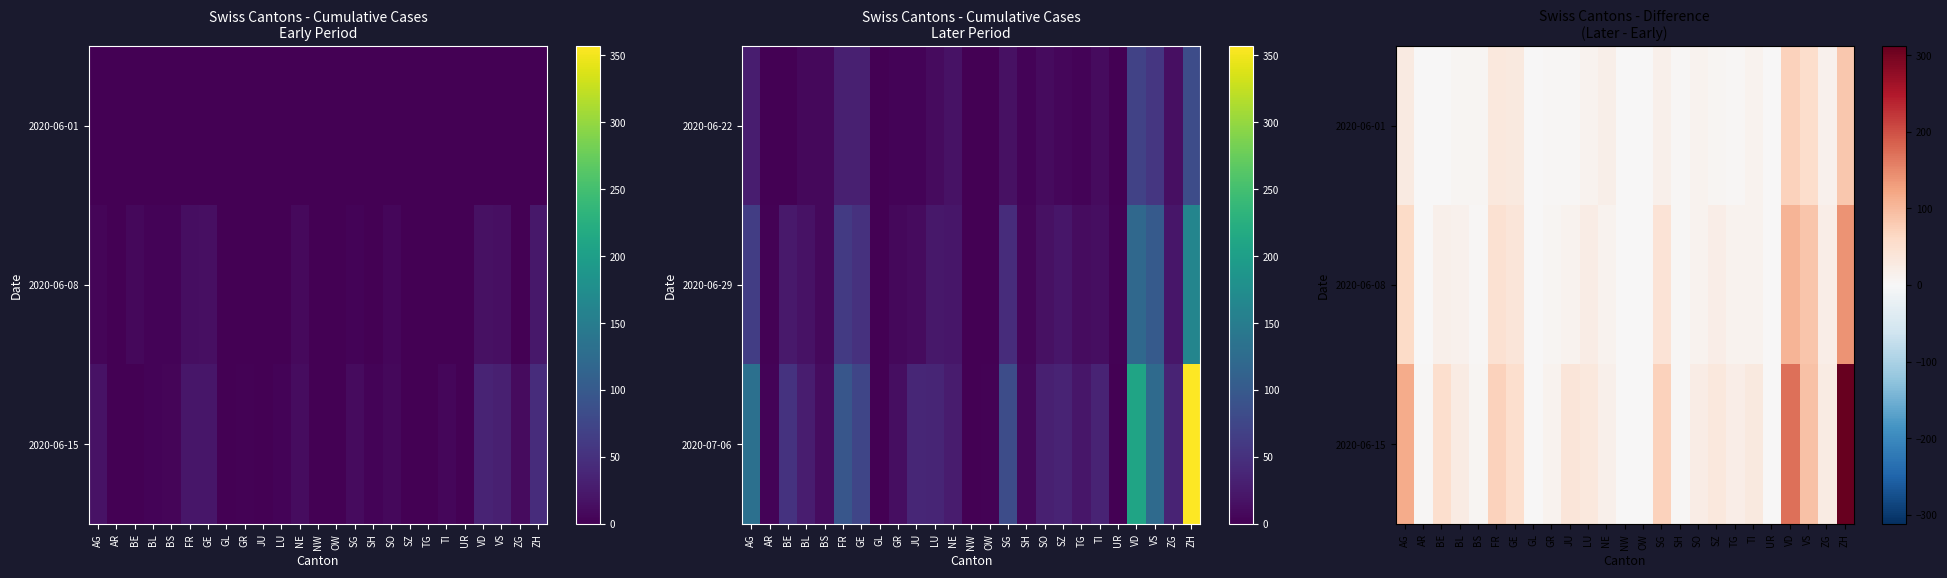

What is the difference between the second highest and minimum values in the 2020-06-08 series?

105